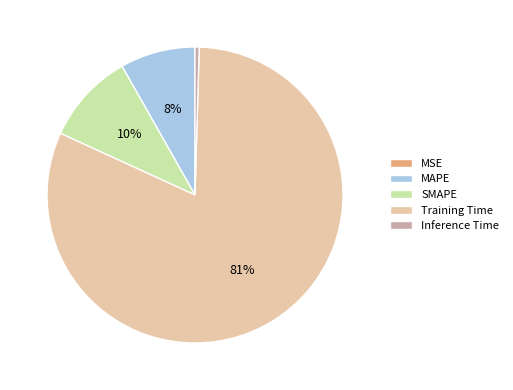

To the nearest percent, what is the difference between the Inference Time and SMAPE slice percentages?

10%